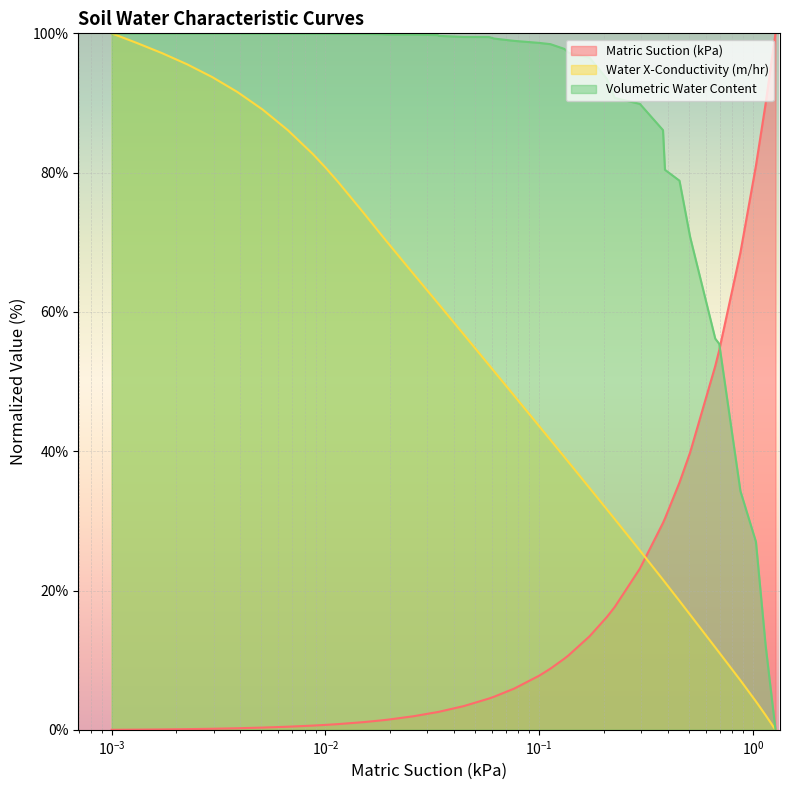

What is the greatest value displayed?

100.0